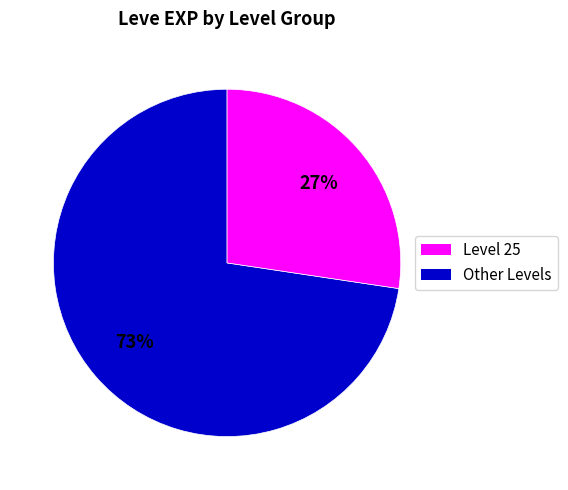

Is there any slice that represents more than half of the pie?

Yes